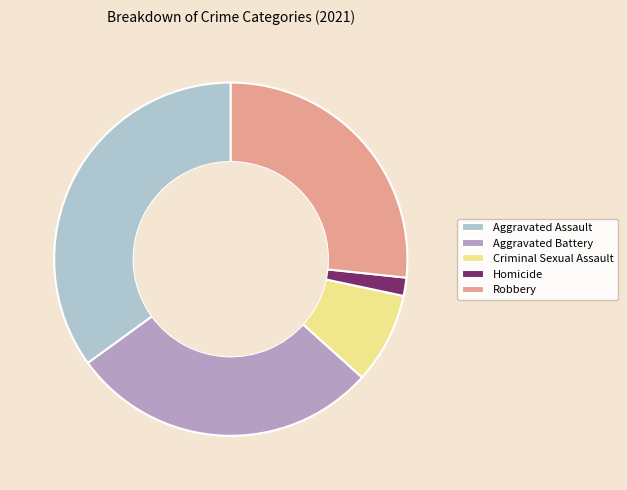

How many segments does this pie chart have?

5